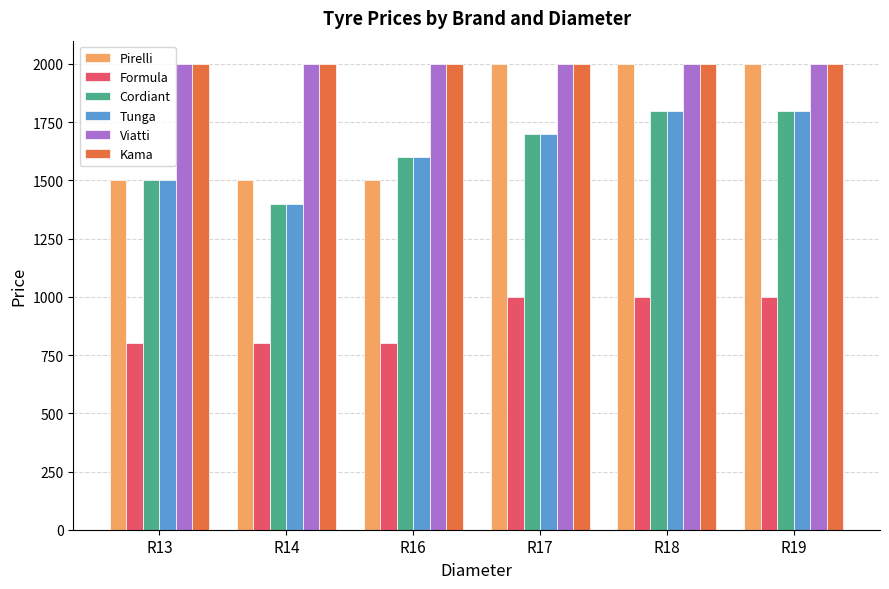

What value does the Tunga series have at R18?

1800